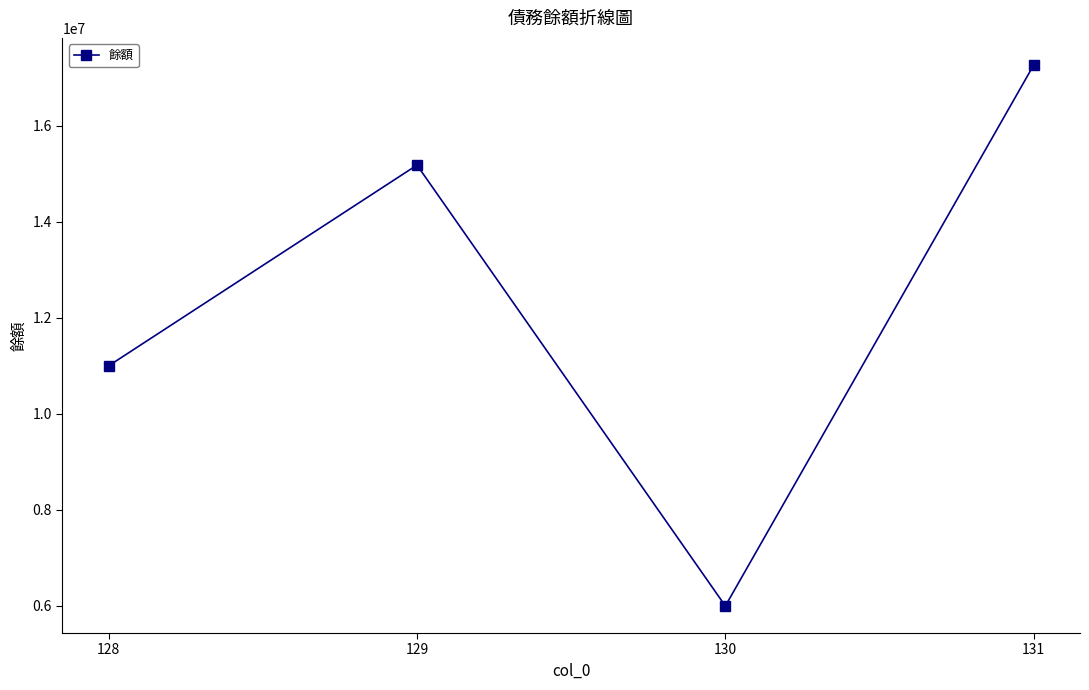

What is the value of the 1st point from the left?

11000000